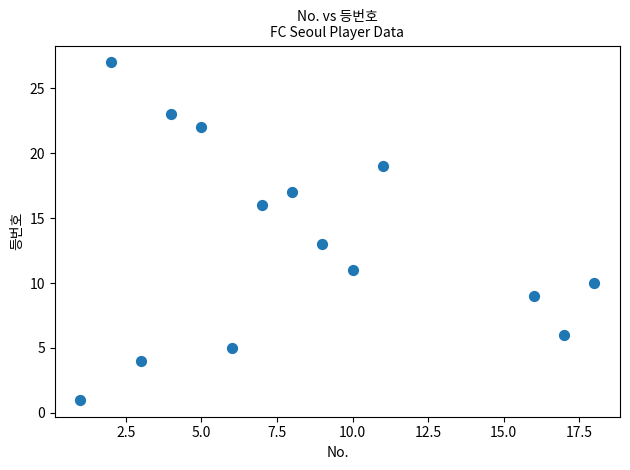

What Y value in the scatter plot is closest to 14?

13